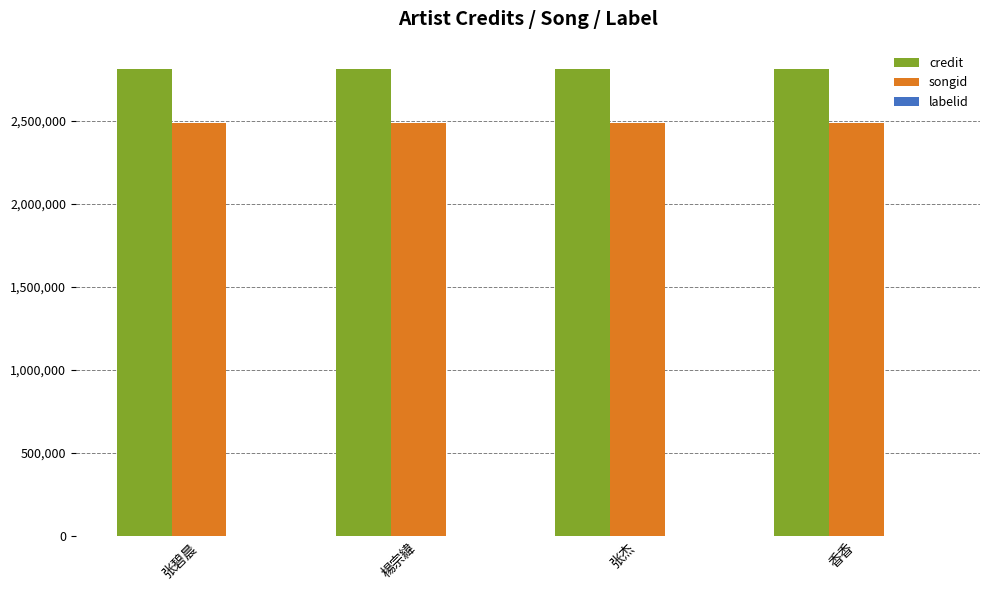

The songid series shows 4118705 at 香香. True or false?

False